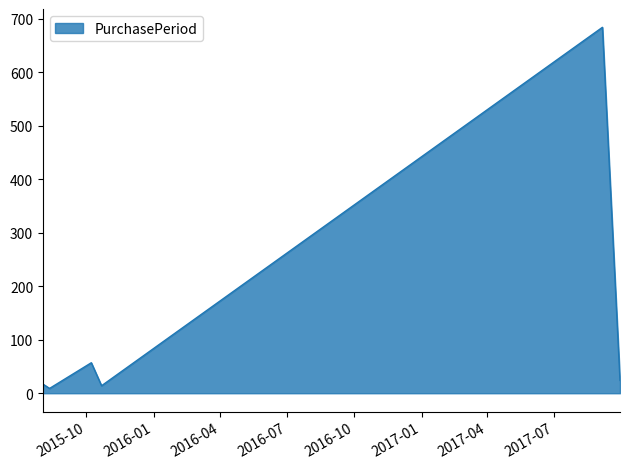

What is the greatest value displayed?

684